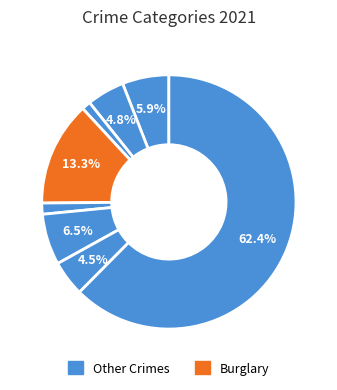

To the nearest percent, what is the average slice percentage?

12%